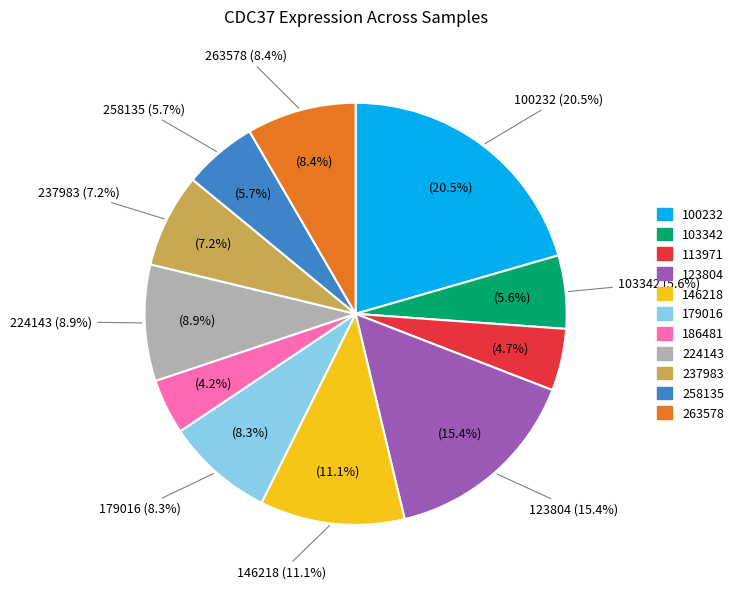

Does any single category account for the majority?

No